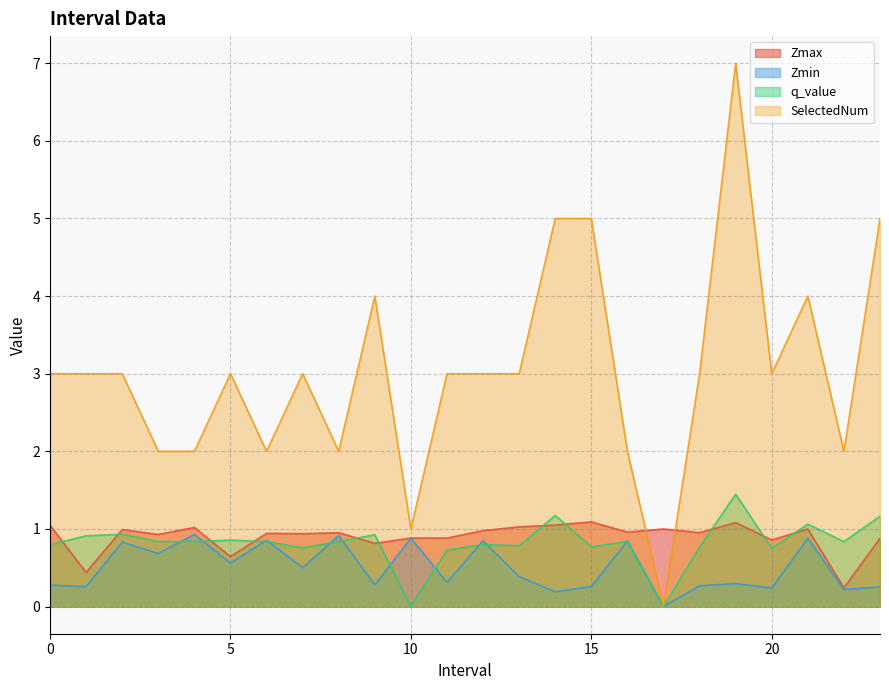

True or false: SelectedNum has a value of 2.0 at 22.

True